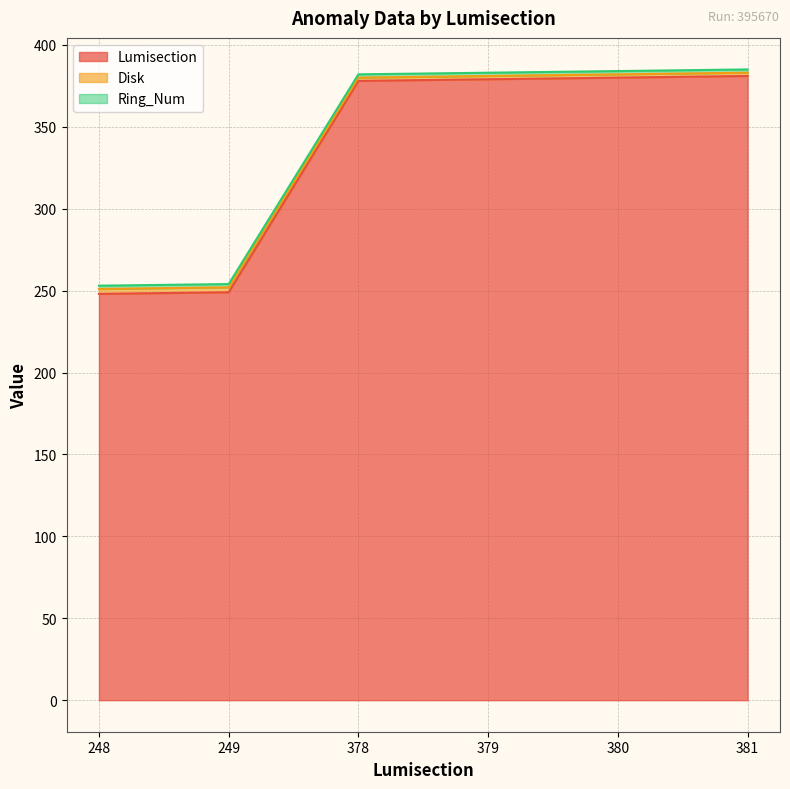

Which category has the highest value in the Disk series?

381